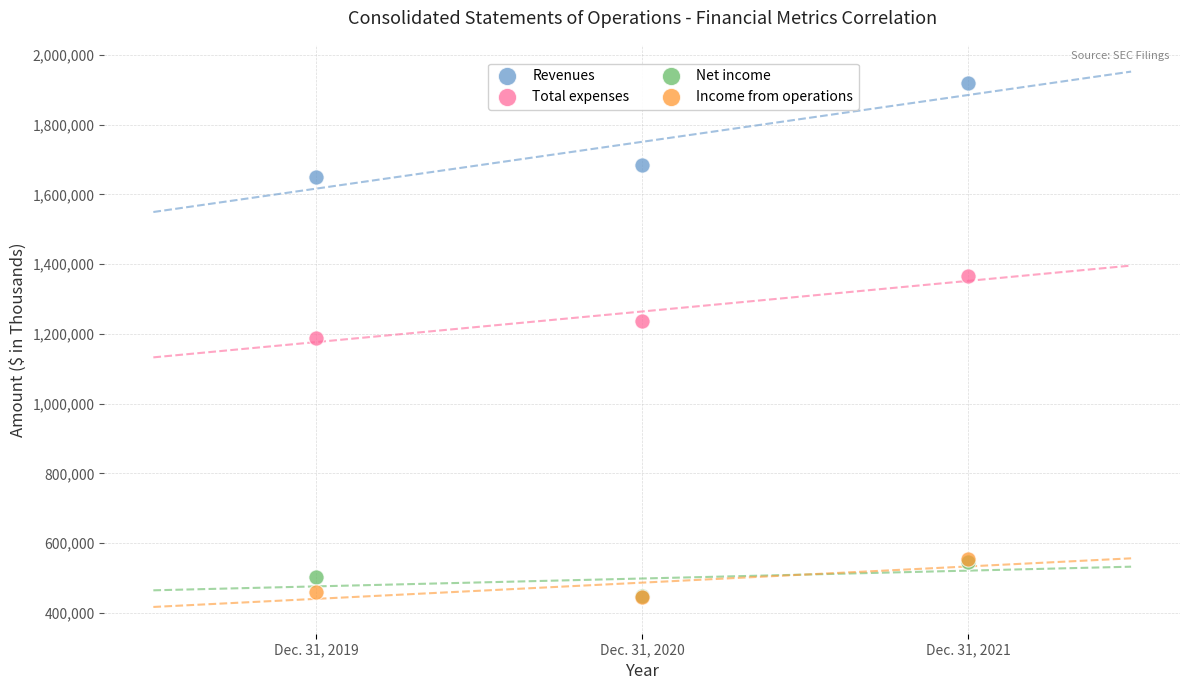

In the Revenues series, what Y value is closest to 1784097?

1684058